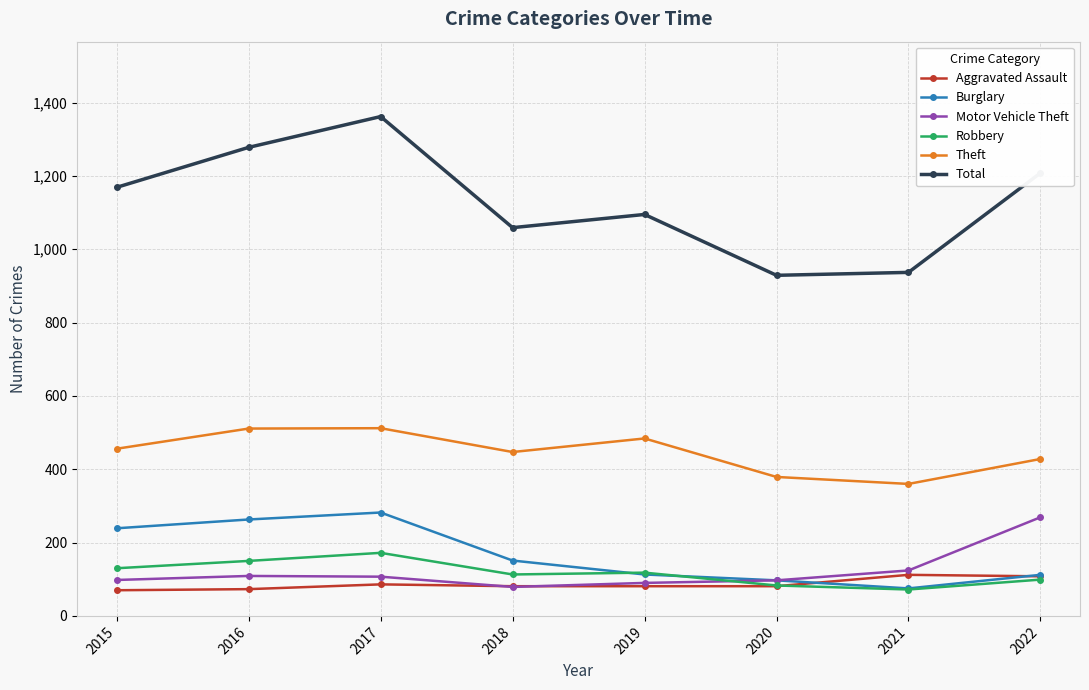

What is the greatest value displayed?

1362